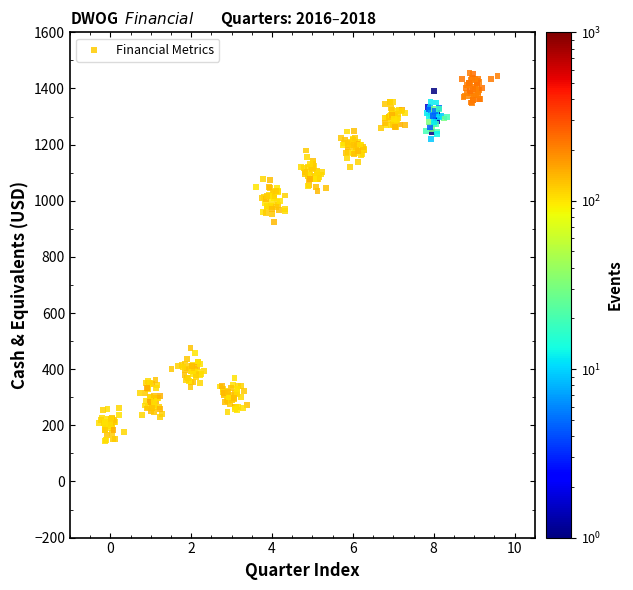

What Y value in the scatter plot is closest to 799?

925.9